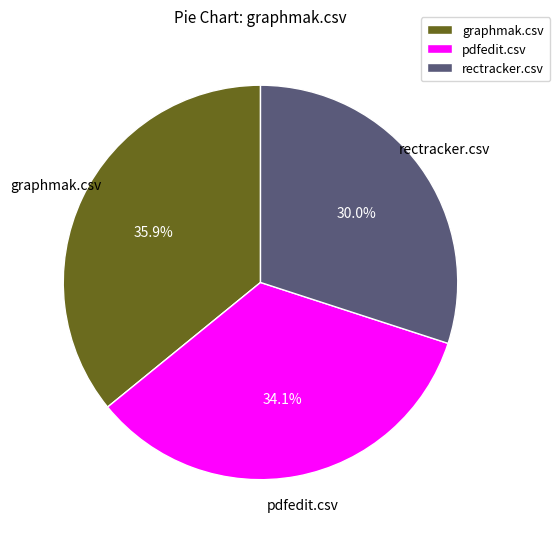

Between rectracker.csv and pdfedit.csv, which is larger?

pdfedit.csv